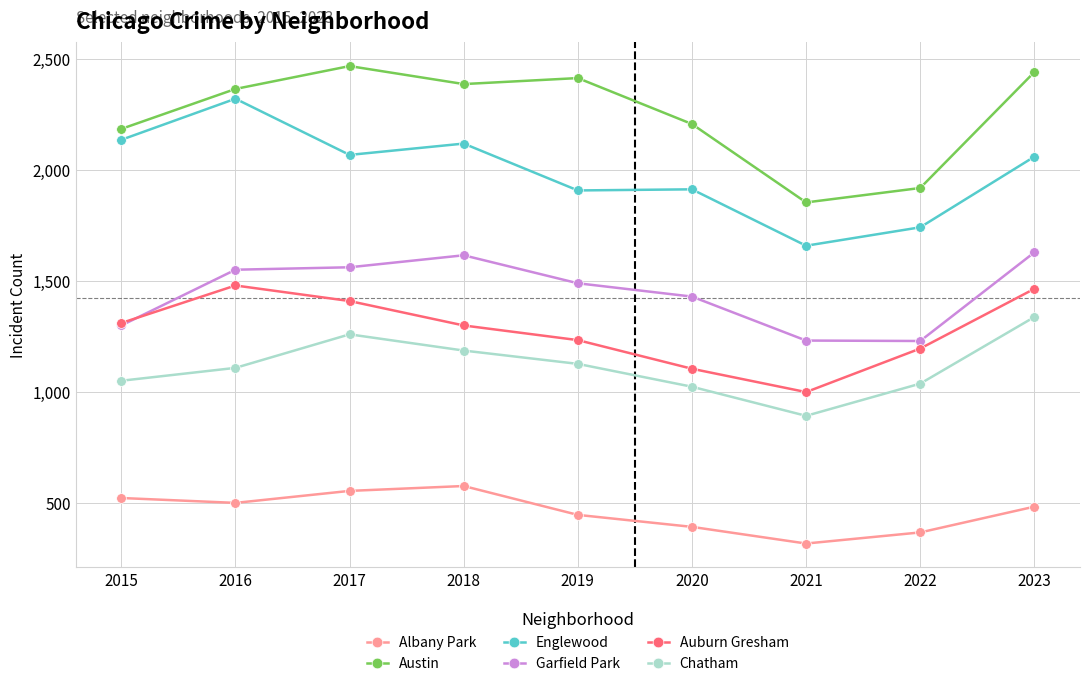

Does the chart have visible grid lines?

Yes